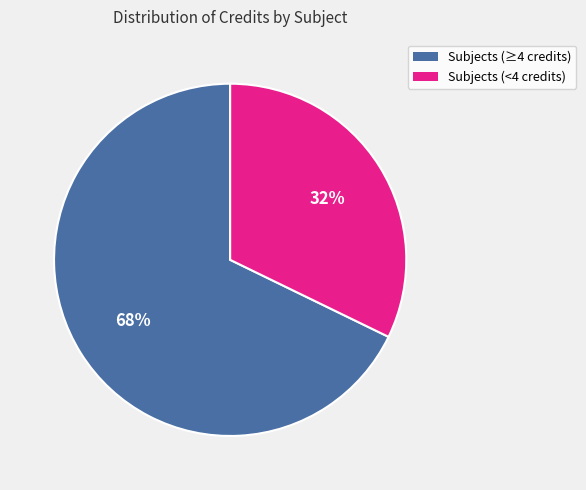

Is there a majority slice in this chart?

Yes